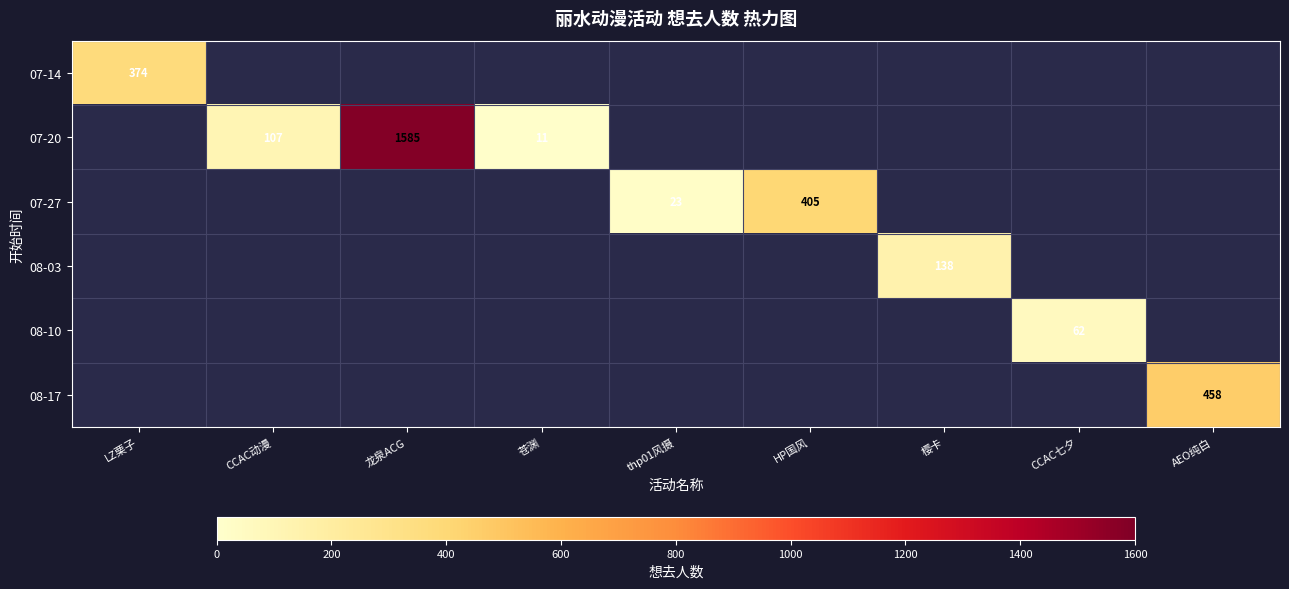

True or false: 07-27 has a value of 118 at HP国风.

False